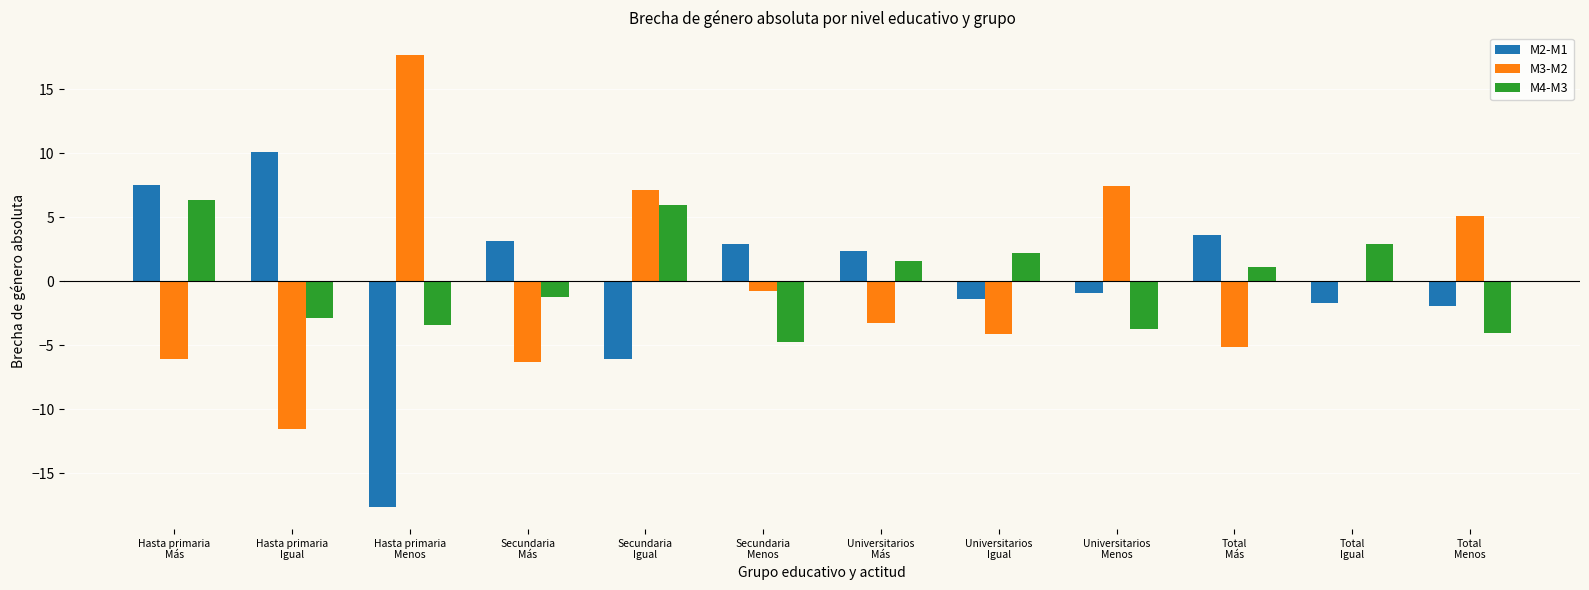

What is the spread (max minus min) of values at Universitarios
Menos?

11.1